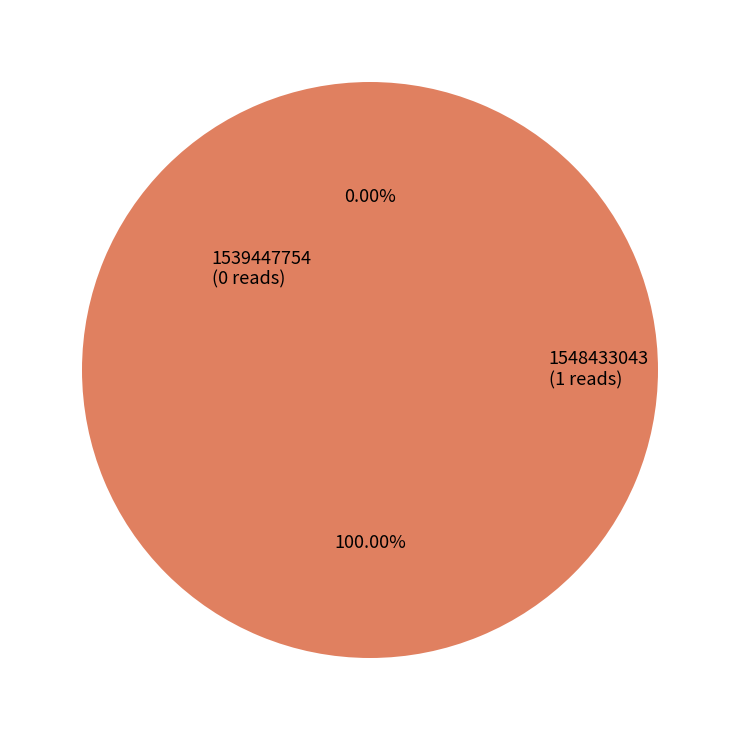

To the nearest percent, what is the difference between the largest and smallest slice percentages?

100%